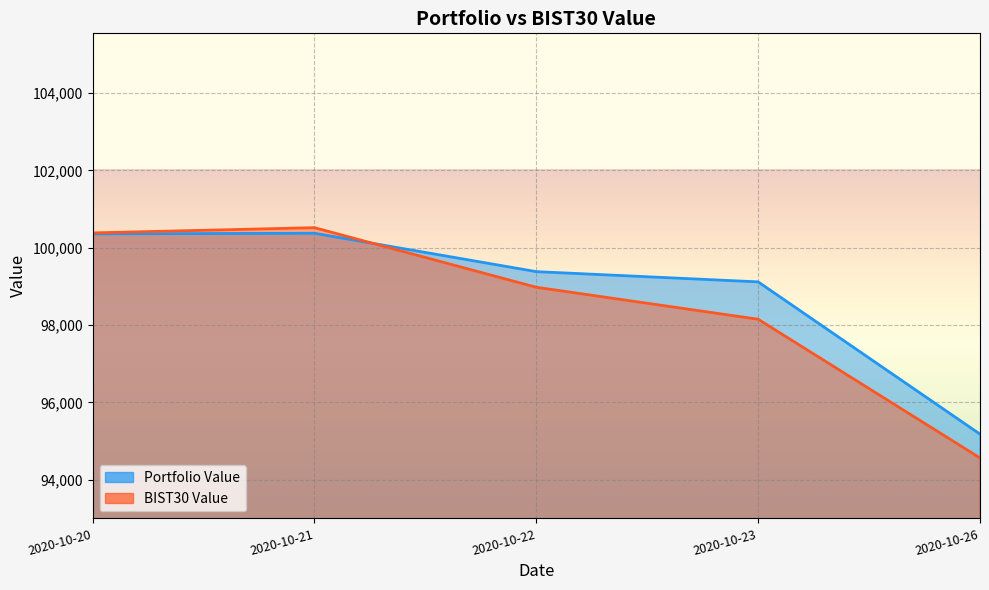

At how many categories does at least one series exceed 99202?

3